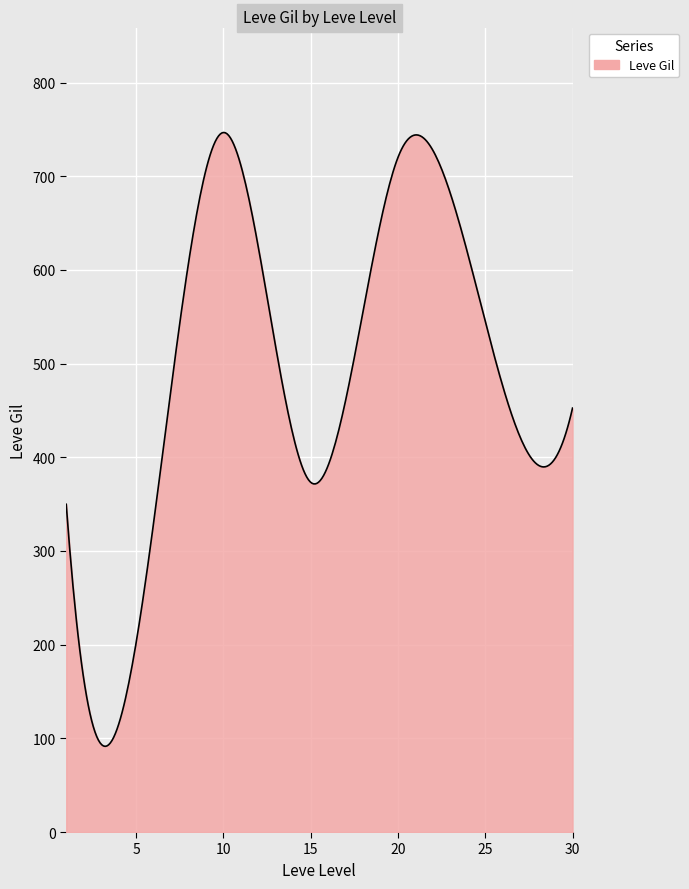

What is the smallest value displayed?

91.5